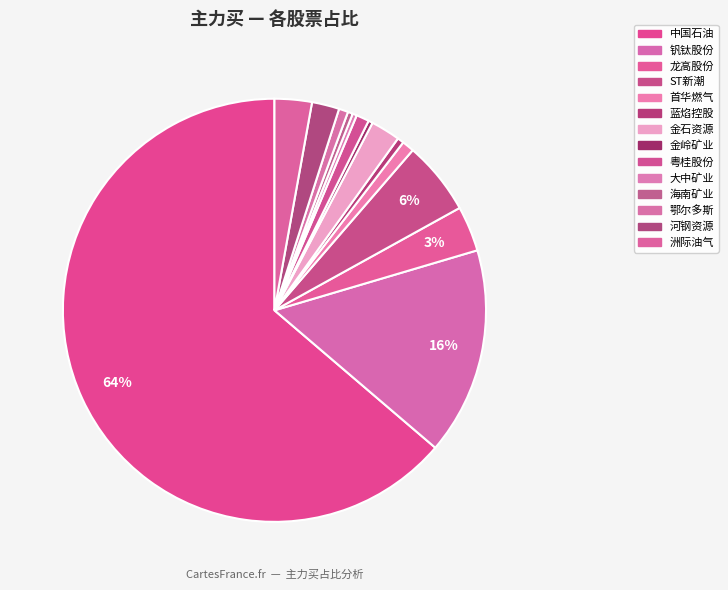

How many segments does this pie chart have?

14